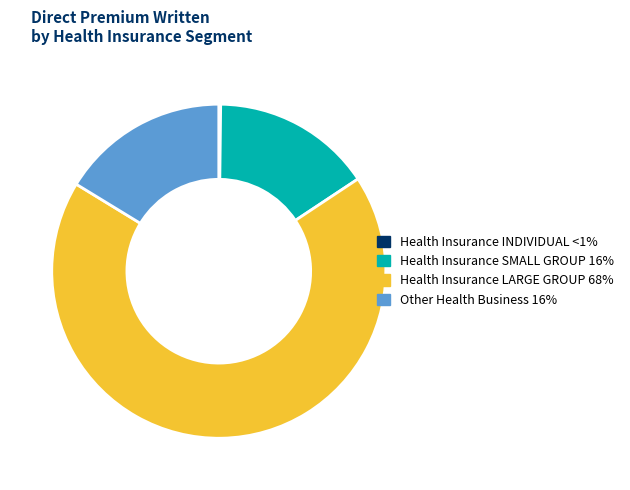

Which slice is the largest?

Health Insurance LARGE GROUP